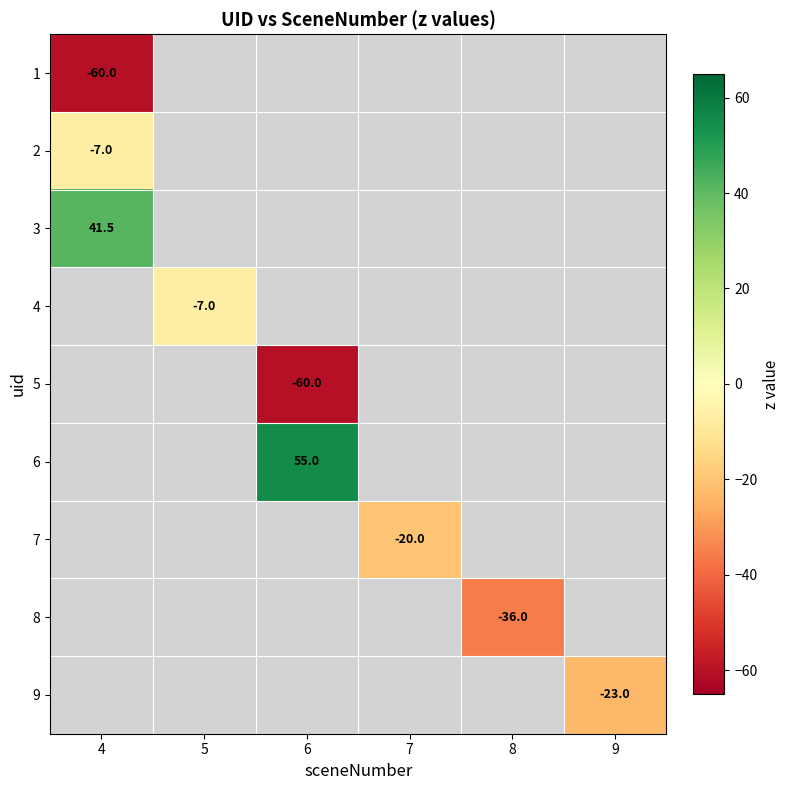

True or false: 4 has a value of -12.1 at 5.

False